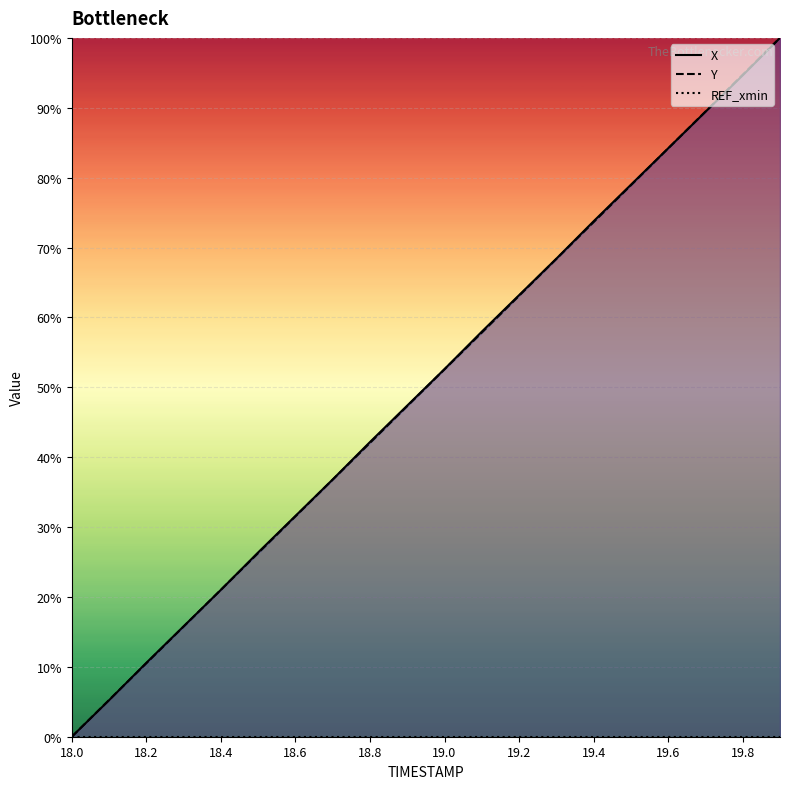

What is the difference between the second highest and second lowest values in the Y series?

89.5